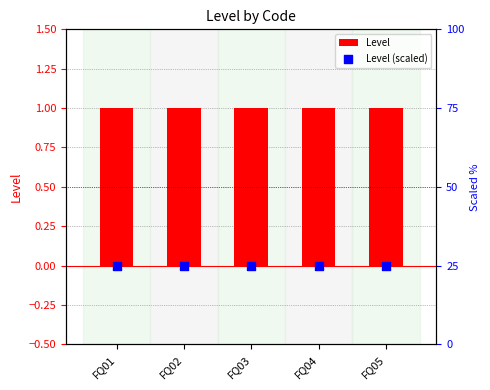

Which series reaches the maximum Y coordinate?

Level (scaled)